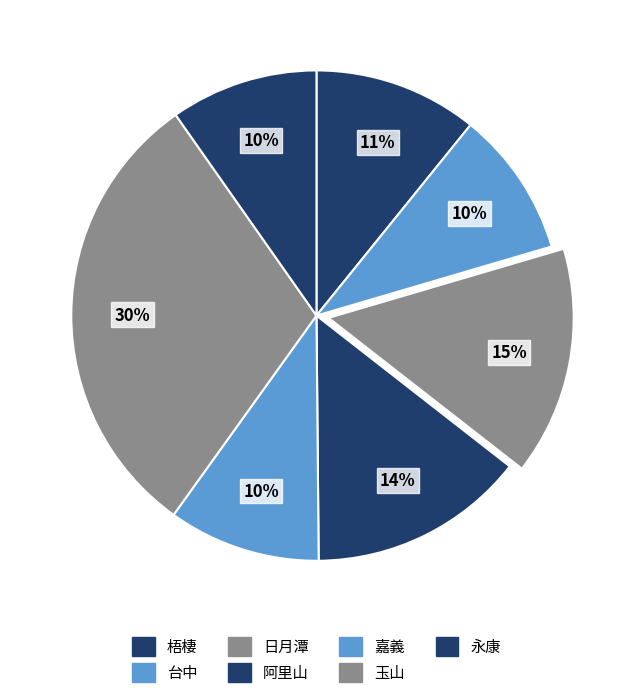

Rank the categories by value from highest to lowest.

玉山, 日月潭, 阿里山, 梧棲, 嘉義, 永康, 台中